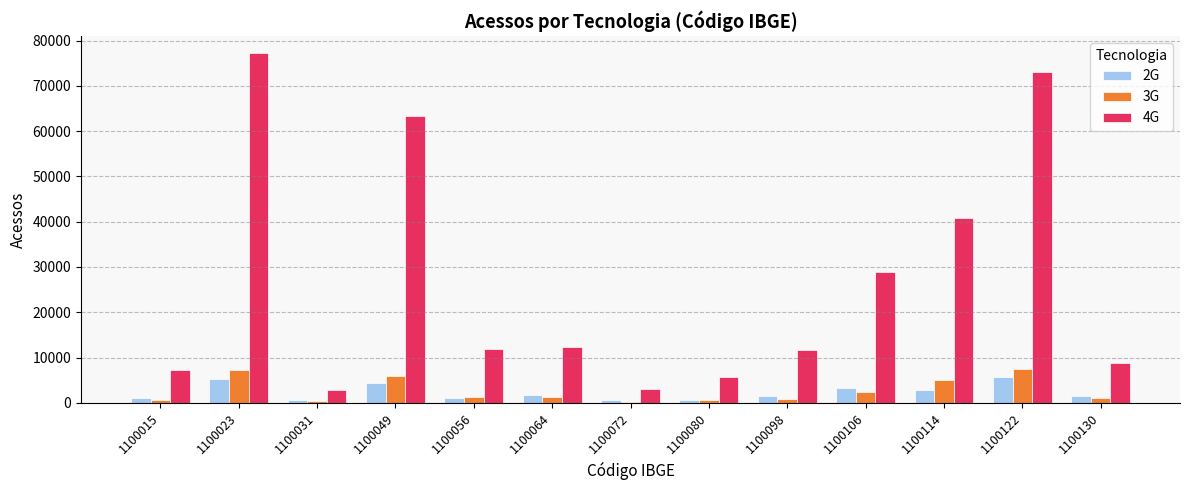

At which category is the sum across all series the highest?

1100023